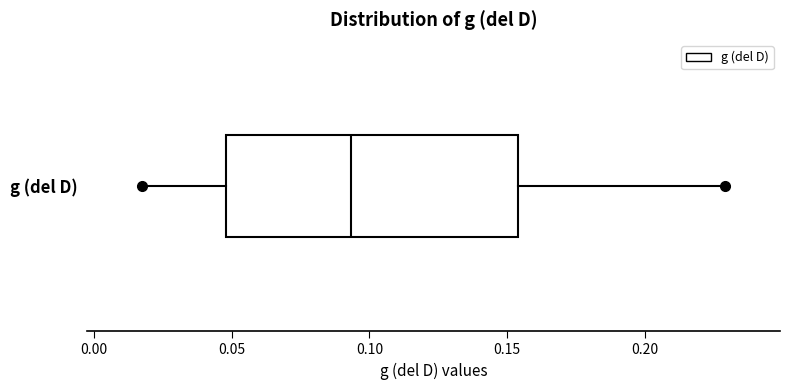

Read this box plot against the x-axis: the position of the median line, the range covered by the box, and the ends of both whiskers. The values are not printed on the chart, so give them approximately, as read against the axis.

median 0.095, box 0.050 to 0.155, whiskers 0.020 to 0.230